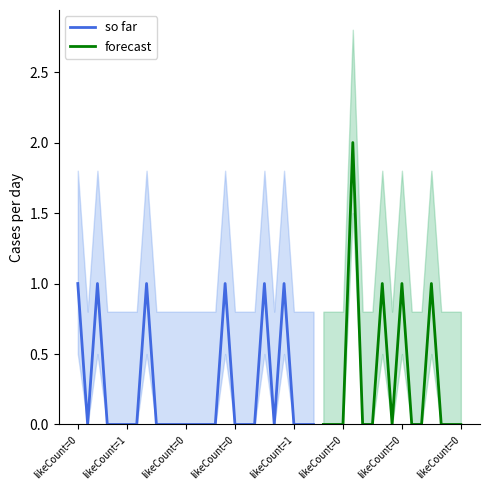

Is this an area chart (filled region under the line)?

No